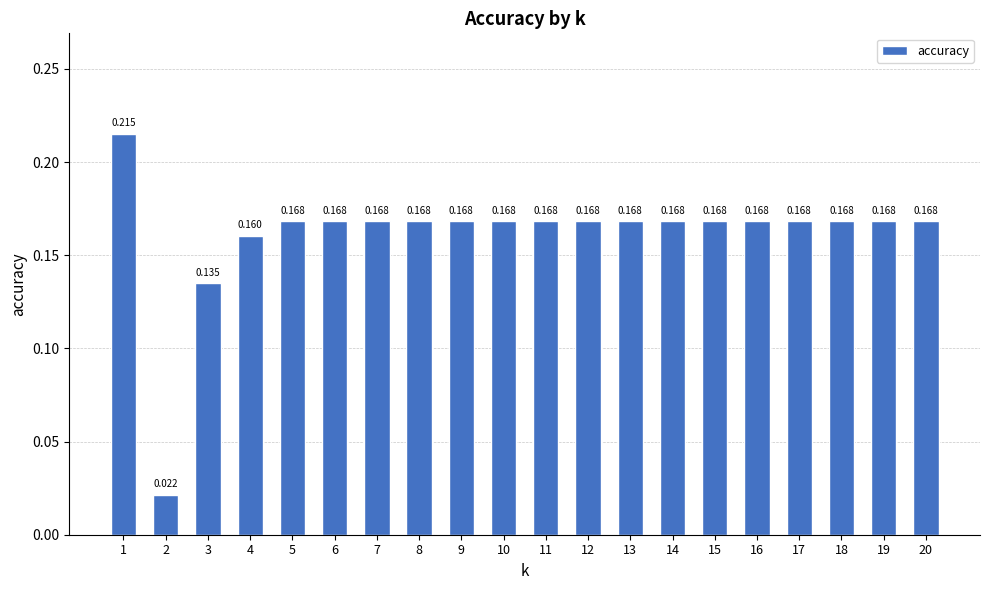

What is the sum of all values?

3.2